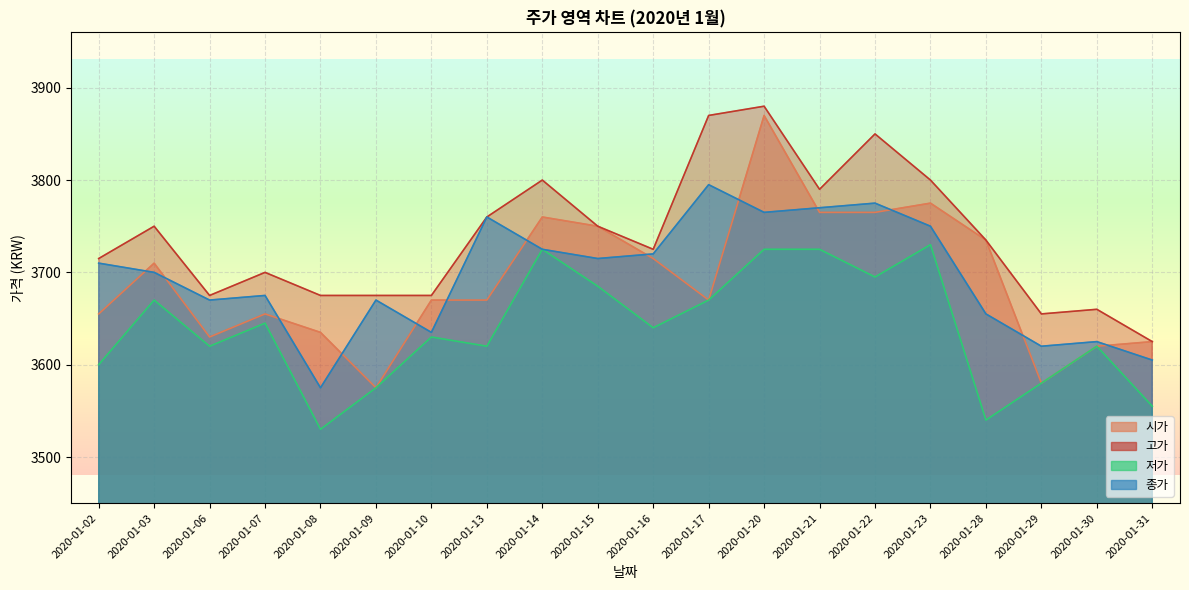

What are all the series names shown in the legend?

시가, 고가, 저가, 종가